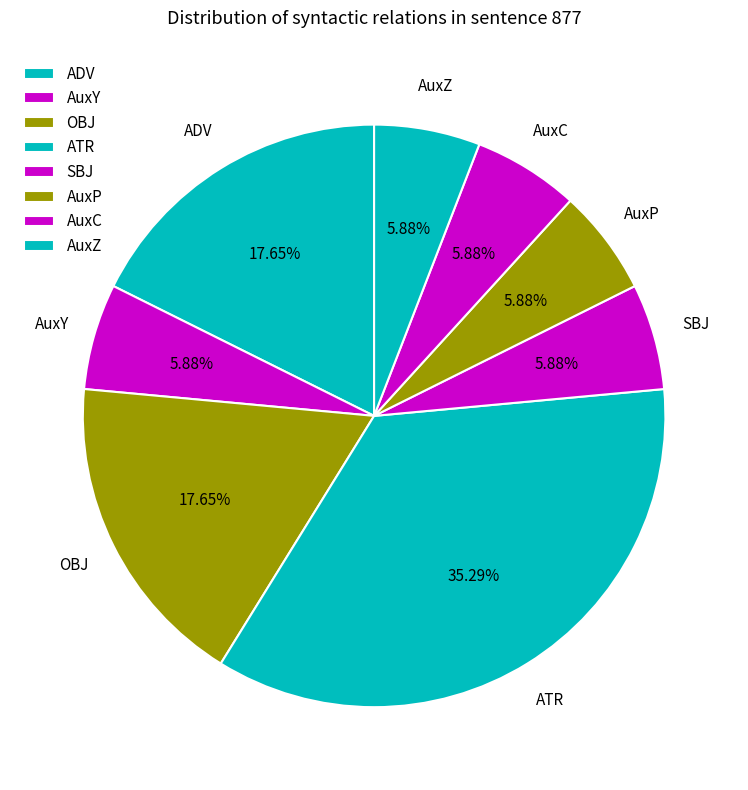

How many slices are in this pie chart?

8